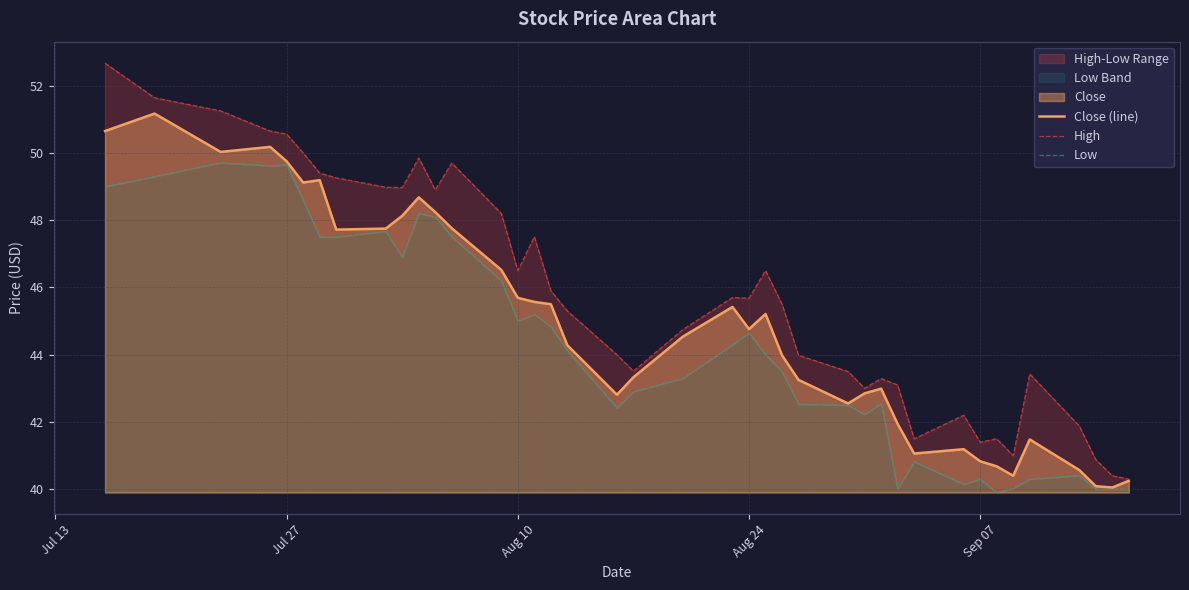

What is the maximum value for Close (line)?

51.2